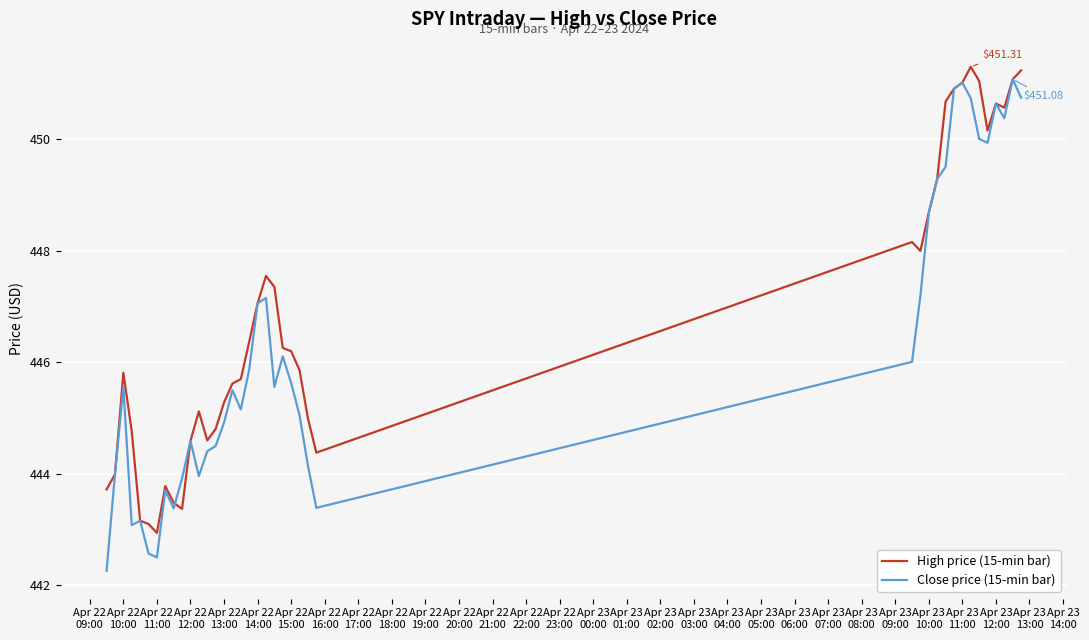

Which series has the largest total across all categories?

High price (15-min bar)